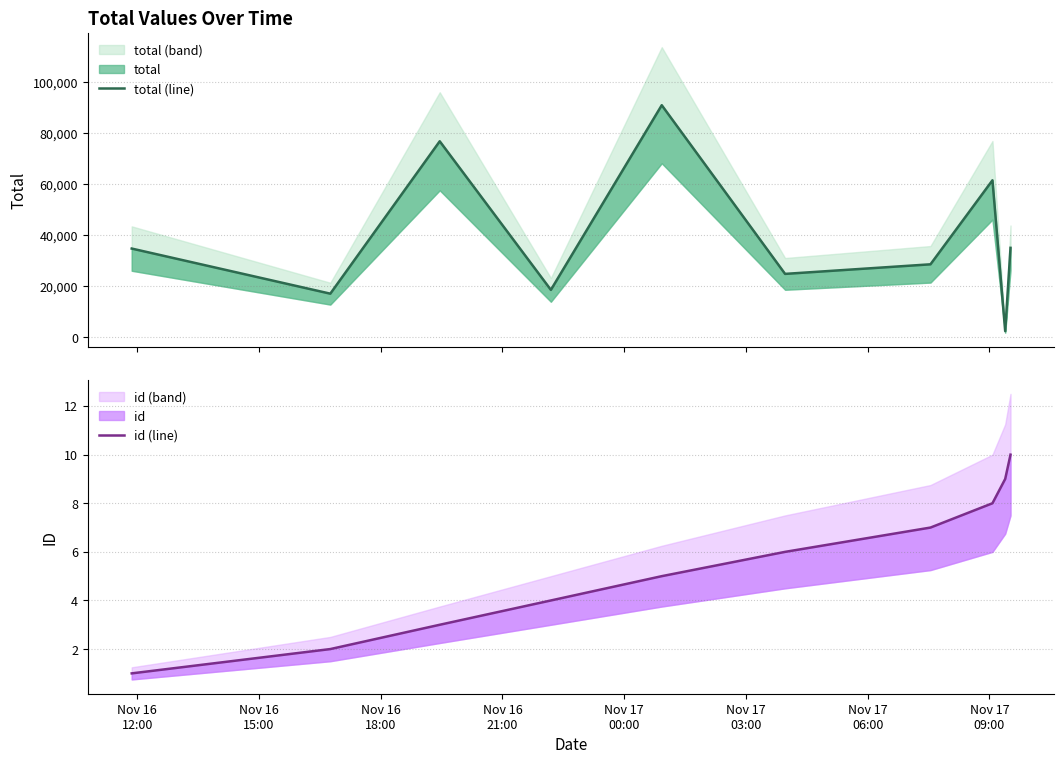

How many data points in id (line) are above 6?

4